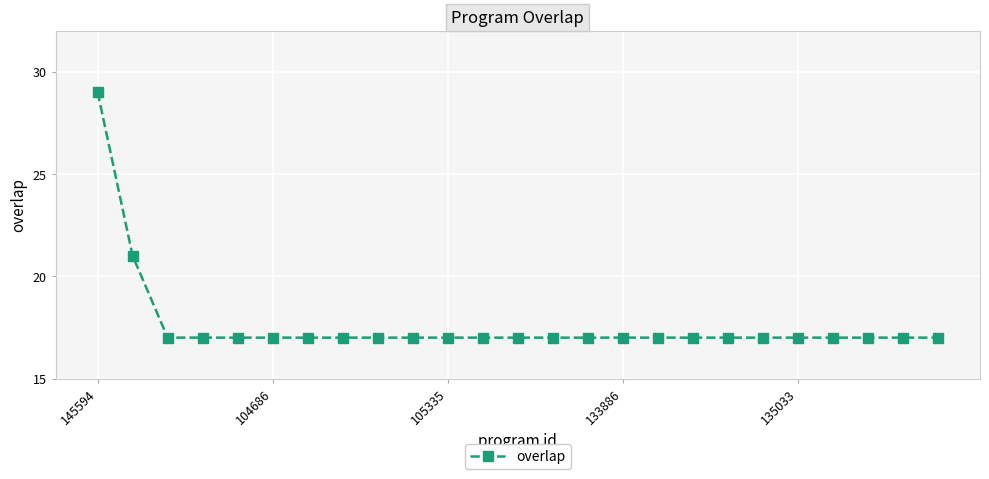

What is the maximum value shown in the chart?

29